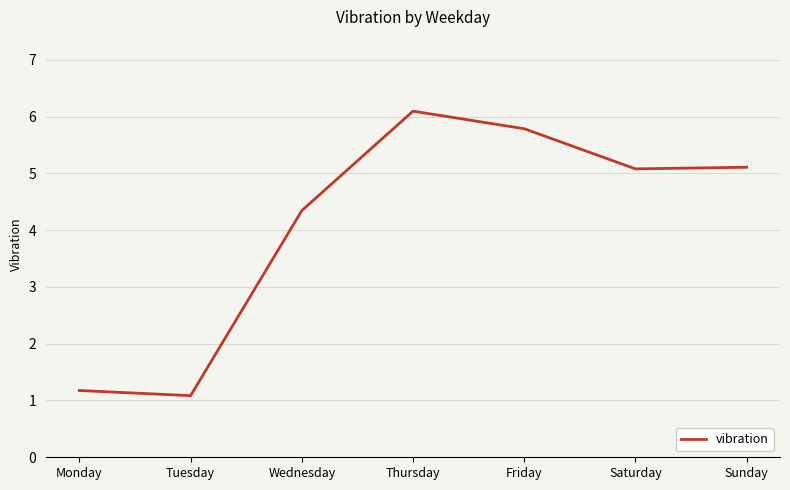

Reading left to right, extract all data points from this chart.

1.2	1.1	4.3	6.1	5.8	5.1	5.1